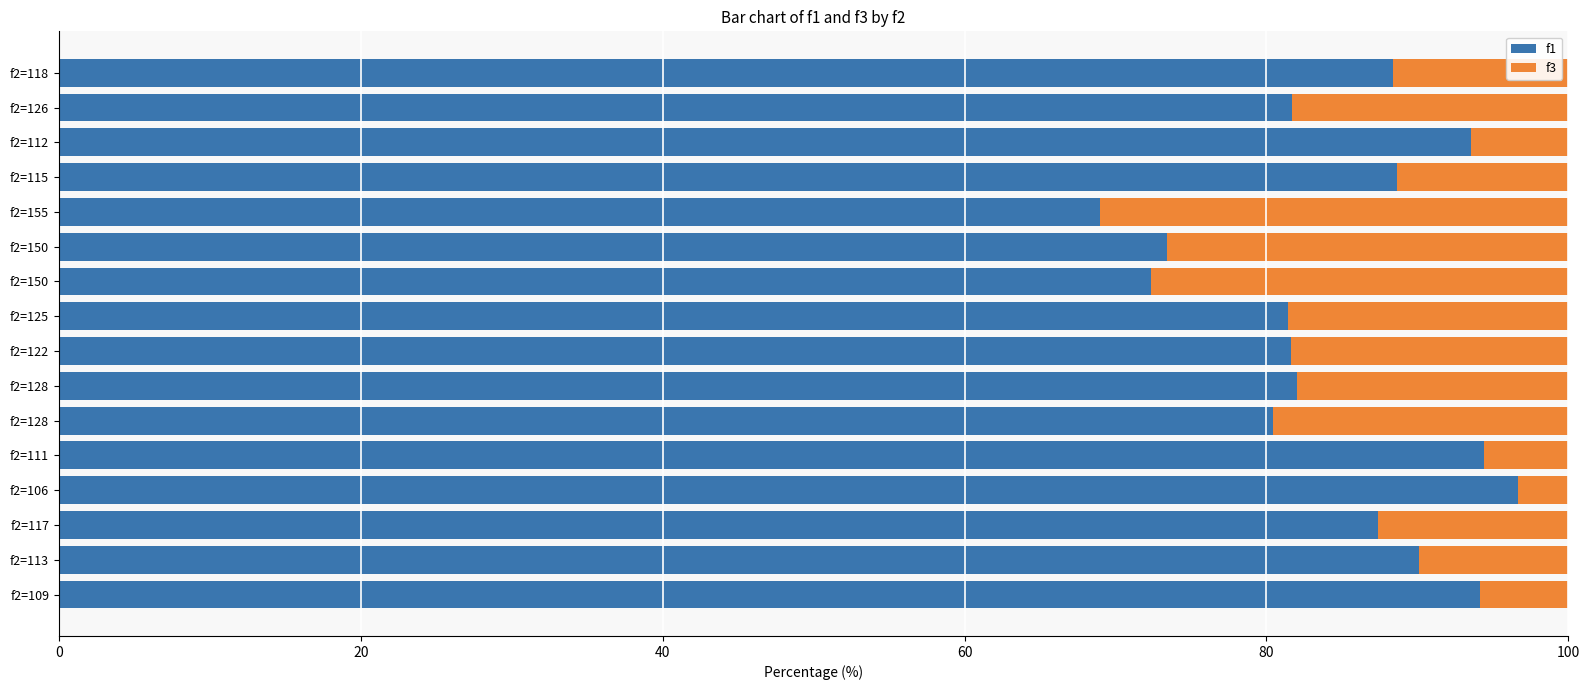

At which label does f1 reach its minimum?

f2=155